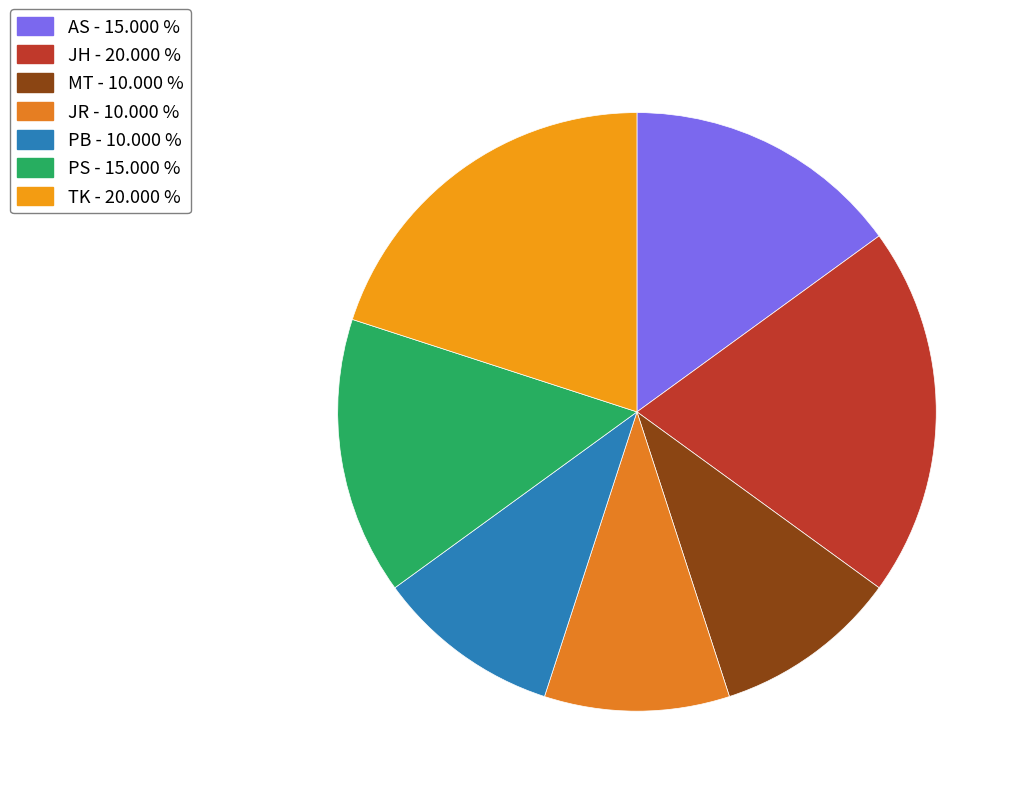

Count the number of slices in the pie.

7